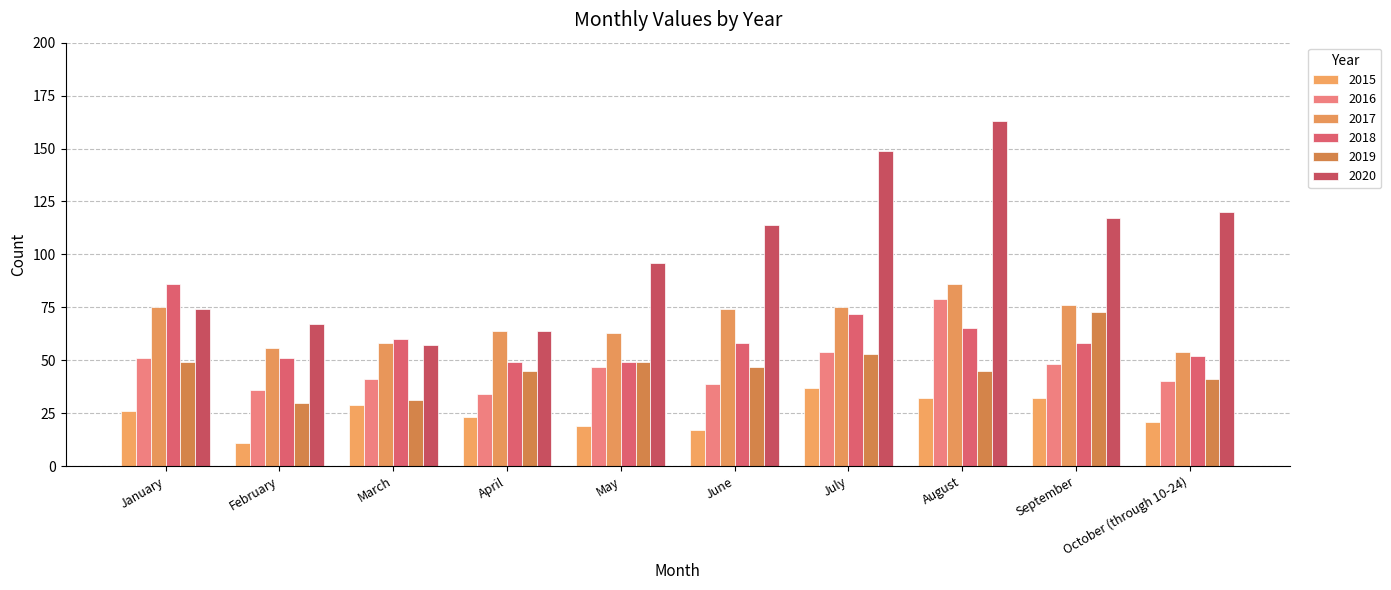

Which label corresponds to the smallest value in the chart?

February